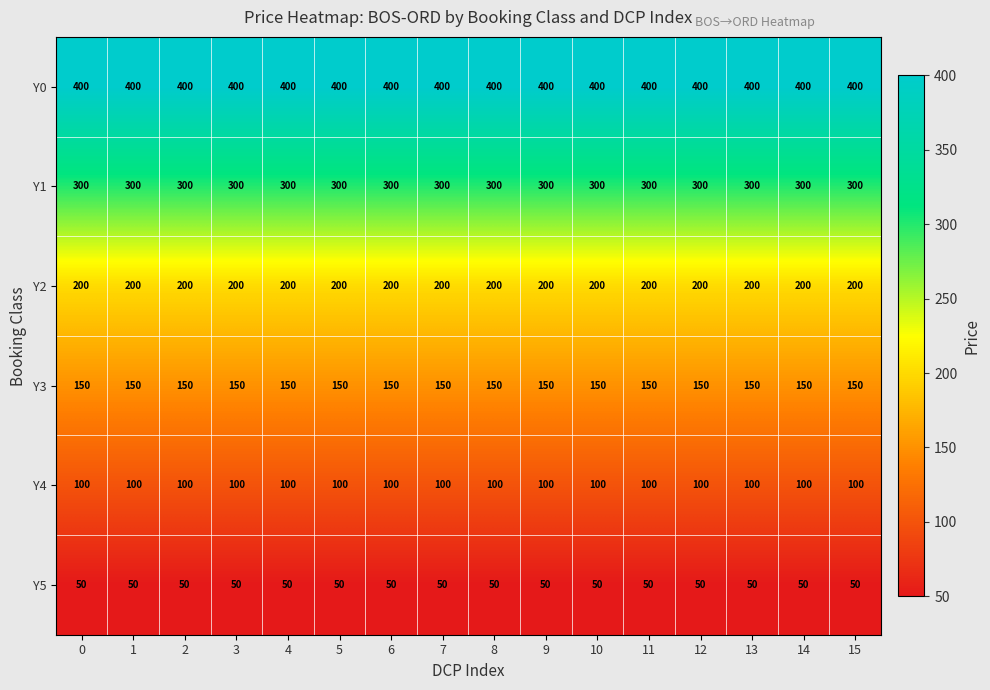

At how many categories does at least one series exceed 315?

16